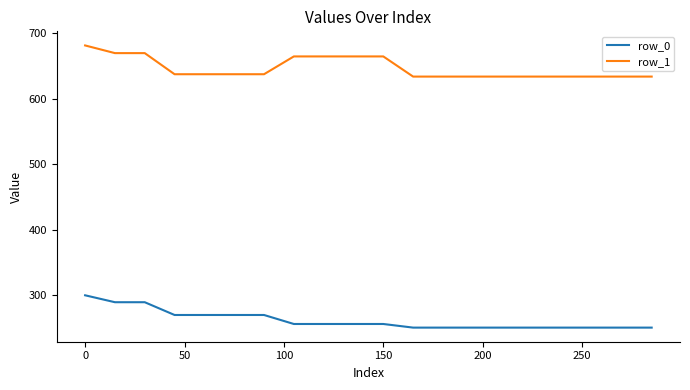

True or false: row_0 and row_1 cross at least once.

False